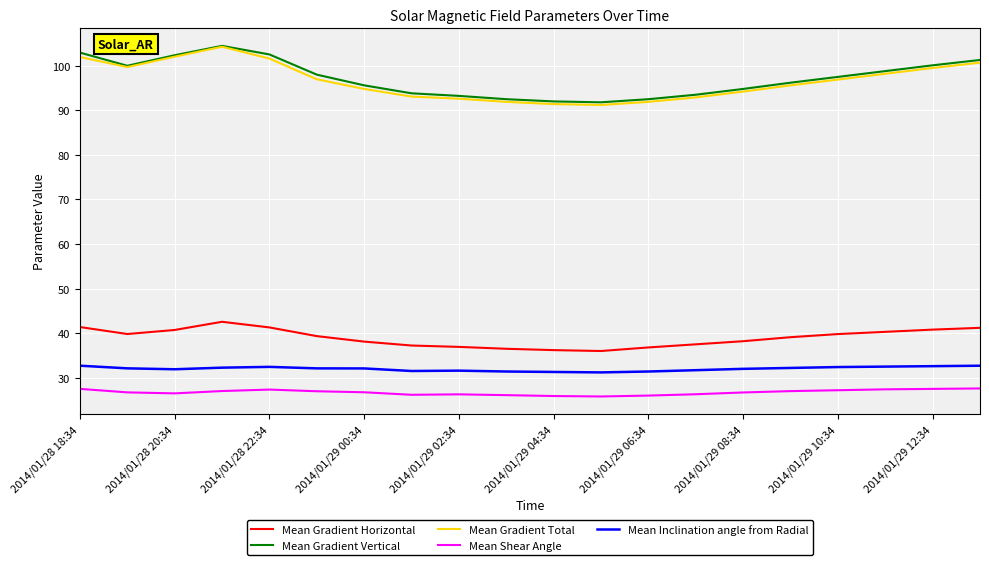

True or false: Mean Gradient Total and Mean Gradient Horizontal cross at least once.

False